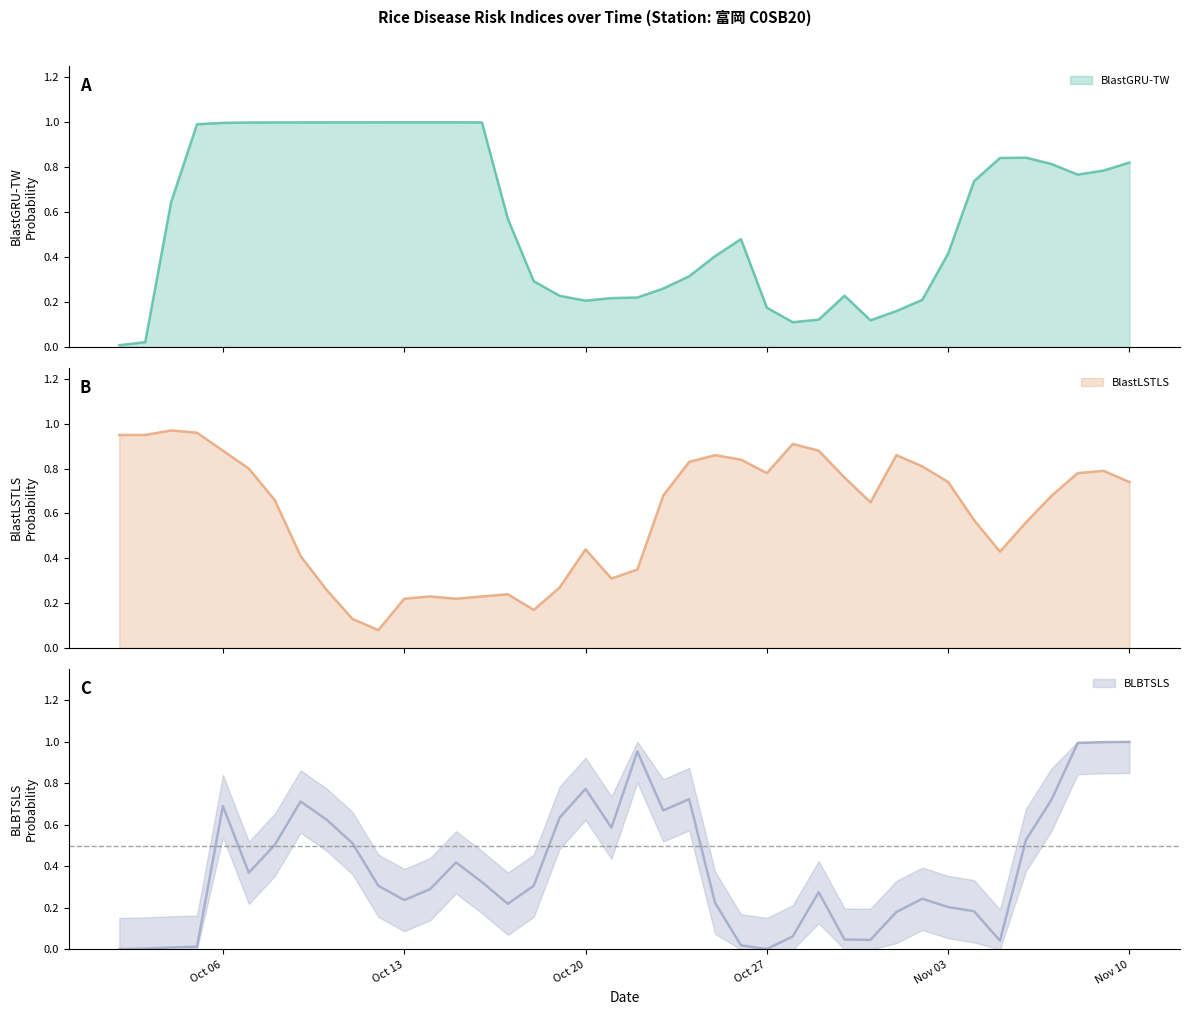

Rank the series by their maximum value, from highest to lowest.

BlastGRU-TW, BLBTSLS, BlastLSTLS